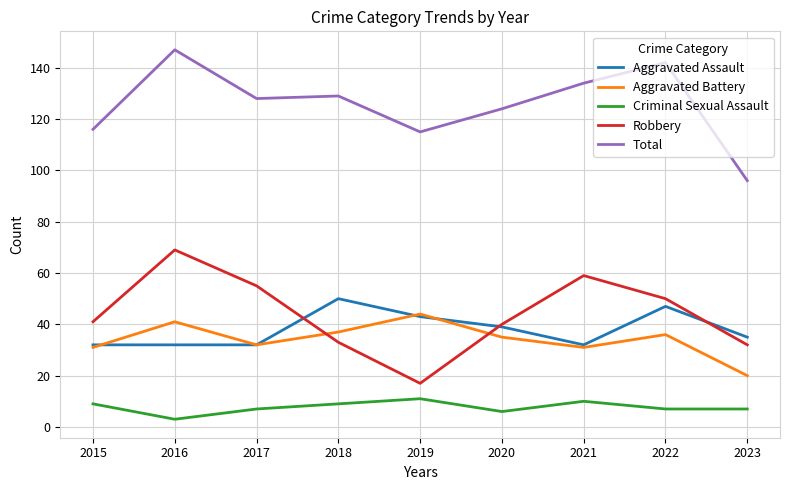

What is the sum of the Aggravated Battery values at 2018 and 2021?

68